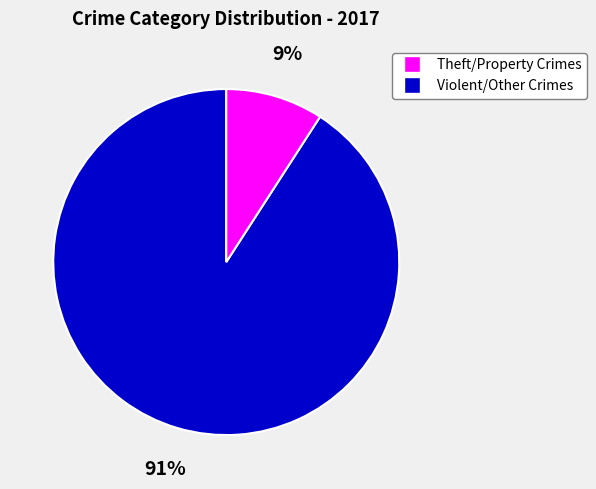

Is there any slice that represents more than half of the pie?

Yes